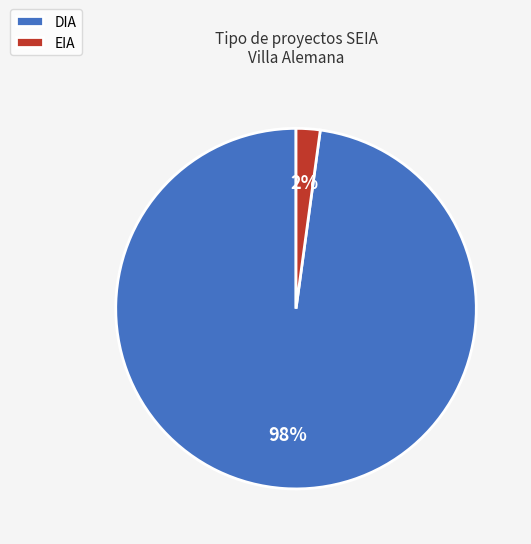

To the nearest percent, what percentage of the pie is DIA?

98%